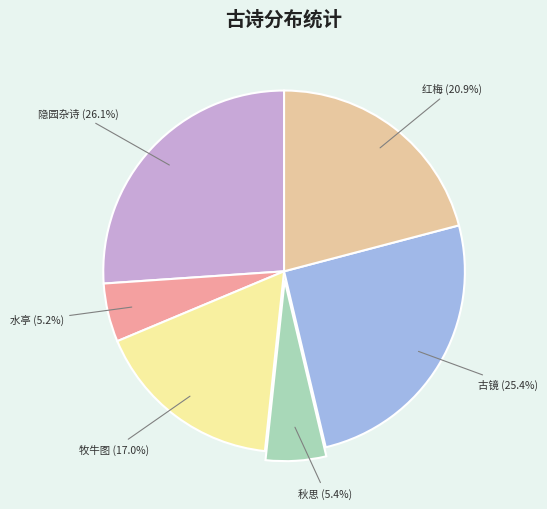

Is there any slice that represents more than half of the pie?

No